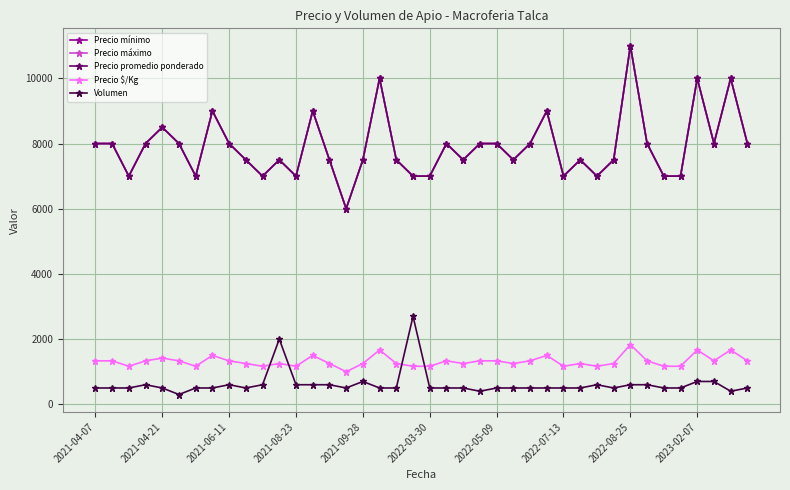

What is the highest value of the Precio $/Kg series?

1833